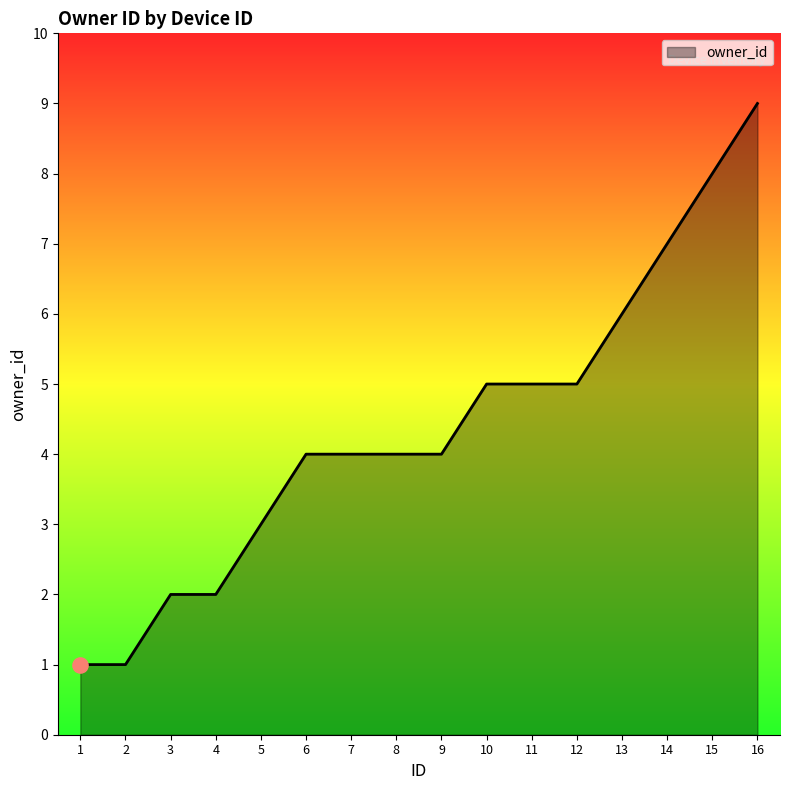

Approximately how many times larger is the value at 9 compared to 14?

0.6